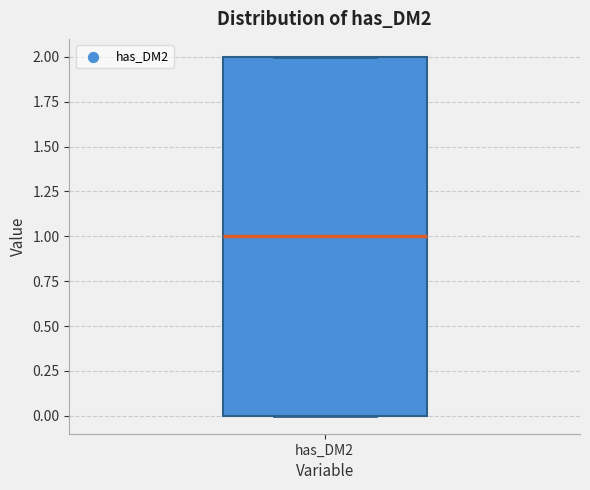

Transcribe this box plot: give where the median line is, the range the box spans, and where the two whiskers end, as read against the y-axis. The values are not printed on the chart, so give them approximately, as read against the axis.

median 1, box 0 to 2, whiskers 0 to 2